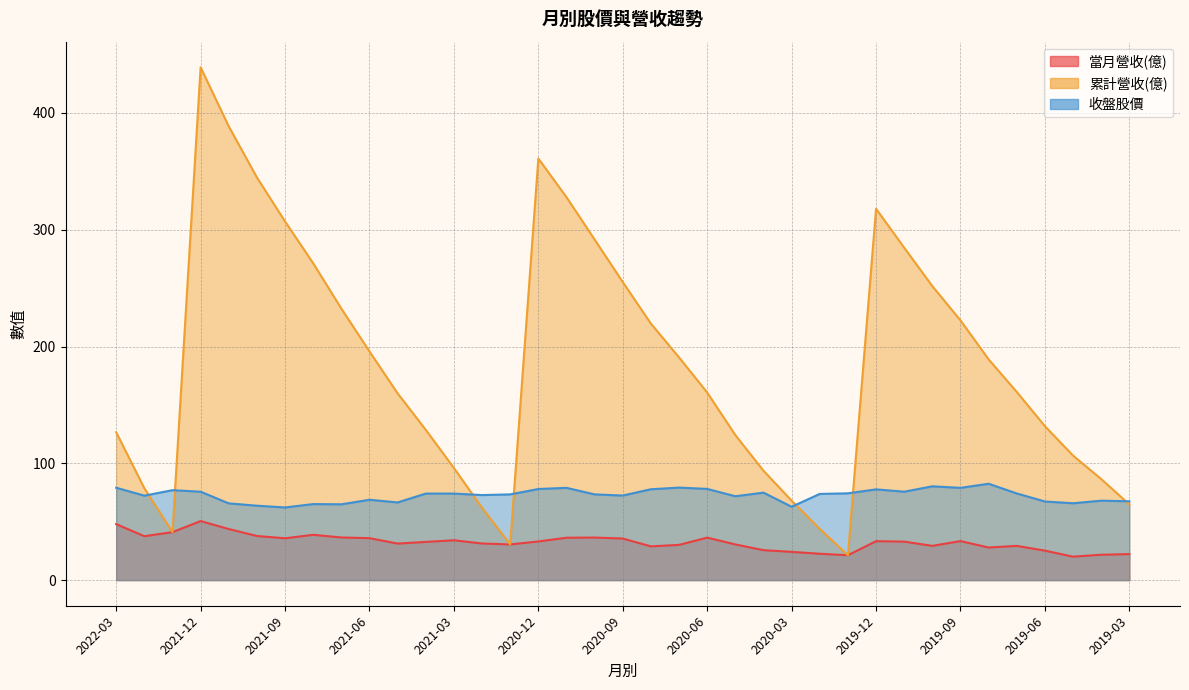

What is the sum of all 累計營收(億) values?

6876.6